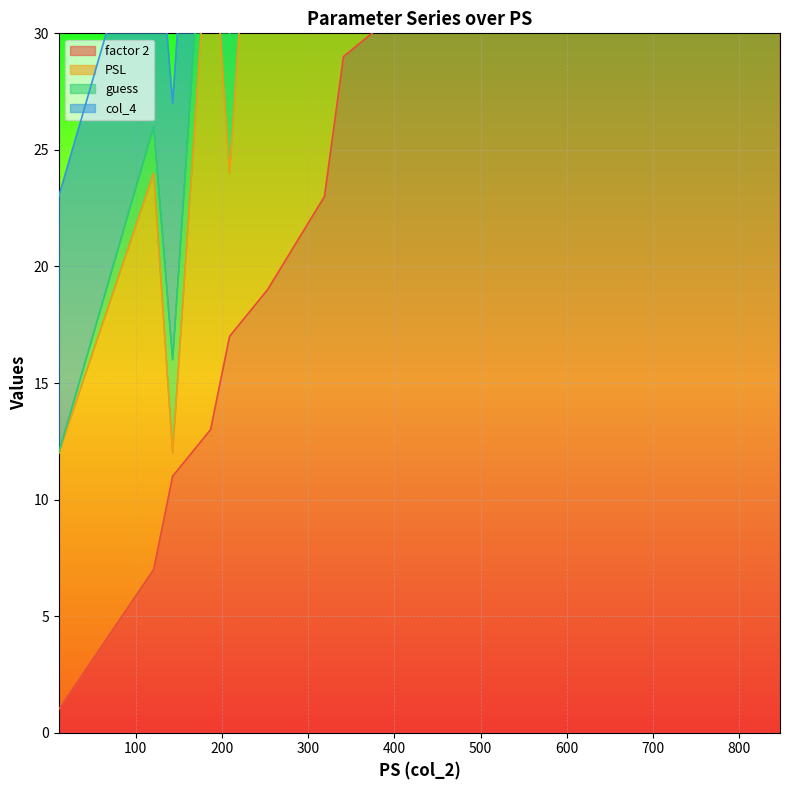

Is it true that PSL equals 0 at 473?

False